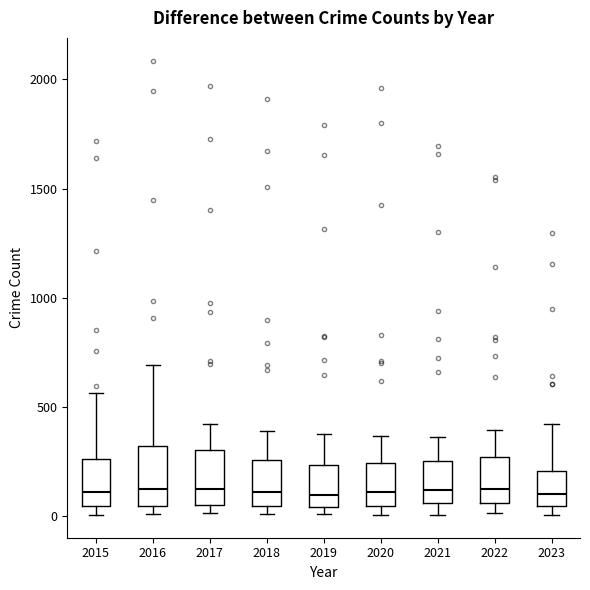

Reading left to right, transcribe this box plot: for each box, give where its median line is, the range the box spans, and where its two whiskers end, as read against the y-axis. The values are not printed on the chart, so give them approximately, as read against the axis.

2015: median 100, box 50 to 250, whiskers 0 to 550
2016: median 150, box 50 to 300, whiskers 0 to 700
2017: median 100, box 50 to 300, whiskers 0 to 400
2018: median 100, box 50 to 250, whiskers 0 to 400
2019: median 100, box 50 to 250, whiskers 0 to 400
2020: median 100, box 50 to 250, whiskers 0 to 350
2021: median 100, box 50 to 250, whiskers 0 to 350
2022: median 100, box 50 to 250, whiskers 0 to 400
2023: median 100, box 50 to 200, whiskers 0 to 400